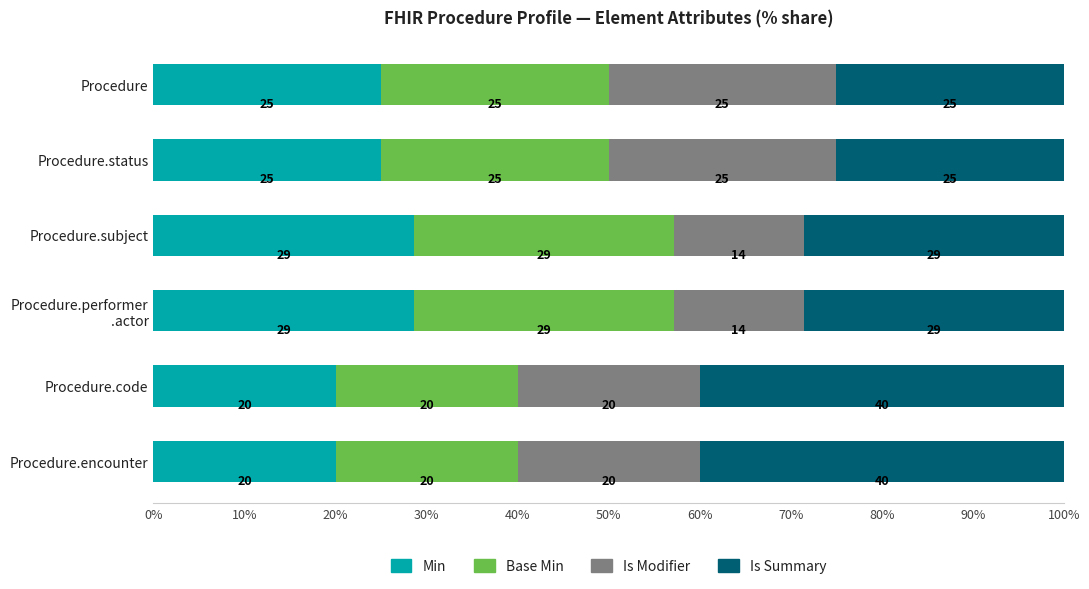

What is the minimum value for Min?

20.0